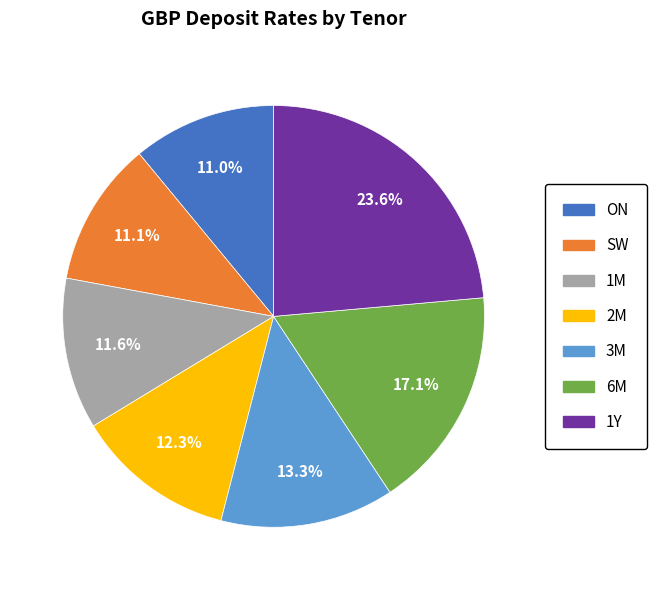

Which category has the biggest portion of the pie?

1Y